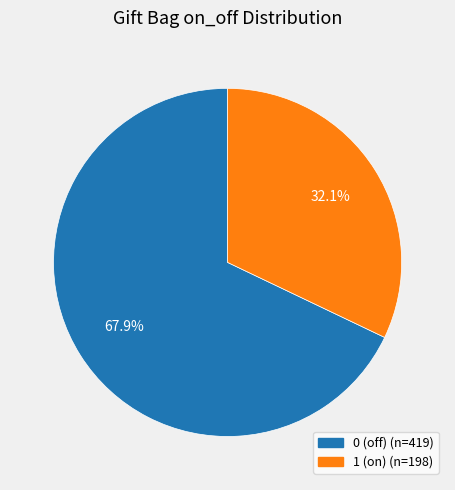

What percentage do 1 (on) and 0 (off) together represent?

100.0%